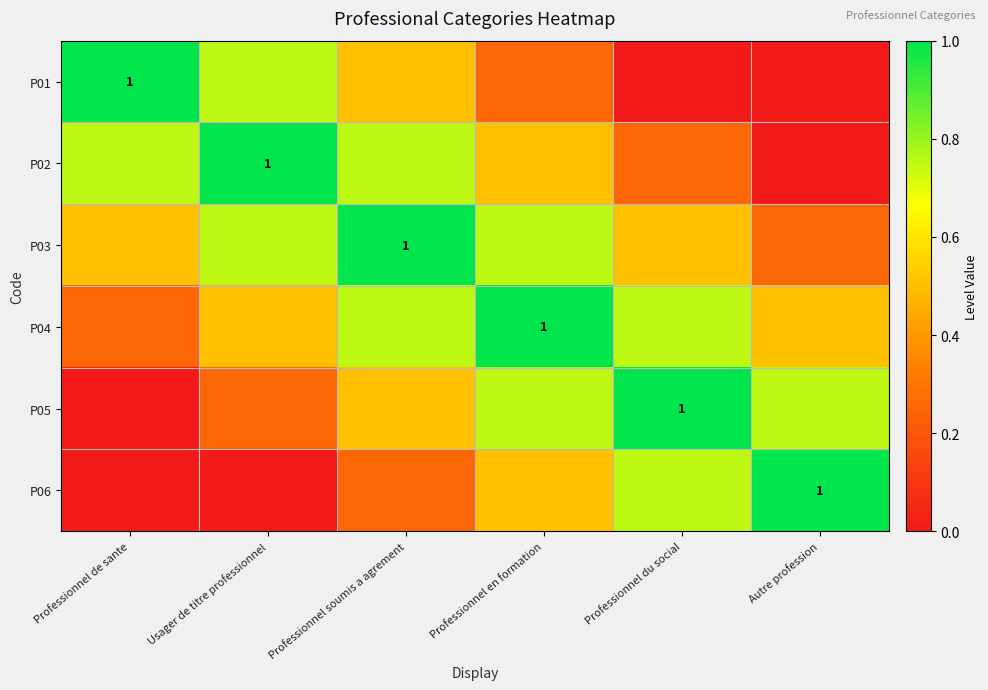

How many P02 values are between 0 and 1?

6